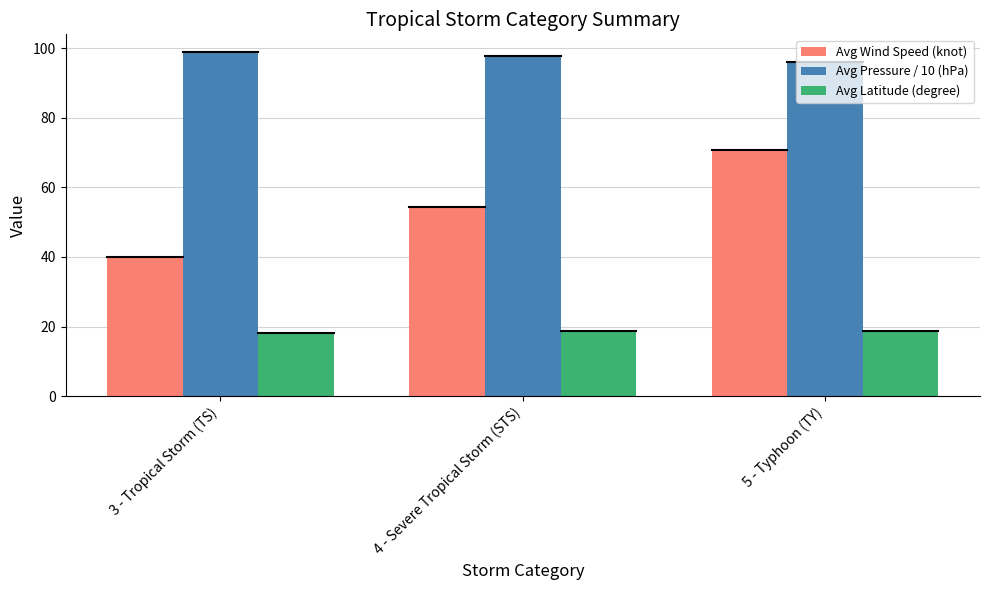

Between 3 - Tropical Storm (TS) and 4 - Severe Tropical Storm (STS), which series saw the biggest shift?

Avg Wind Speed (knot)